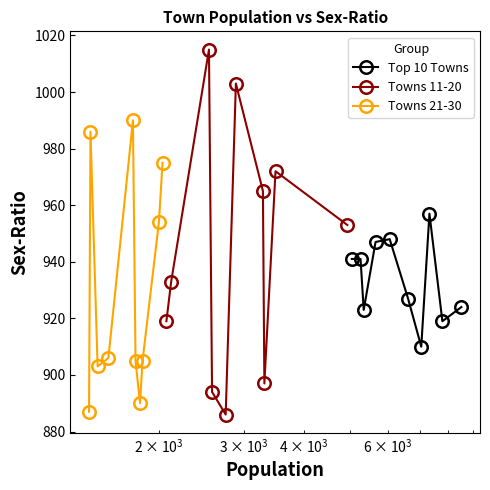

What is the value of the Top 10 Towns point at the 10th from the left?

924